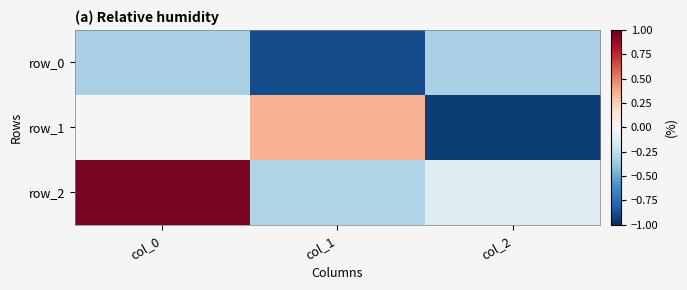

List the series in order of their peak value, highest first.

row_2, row_1, row_0